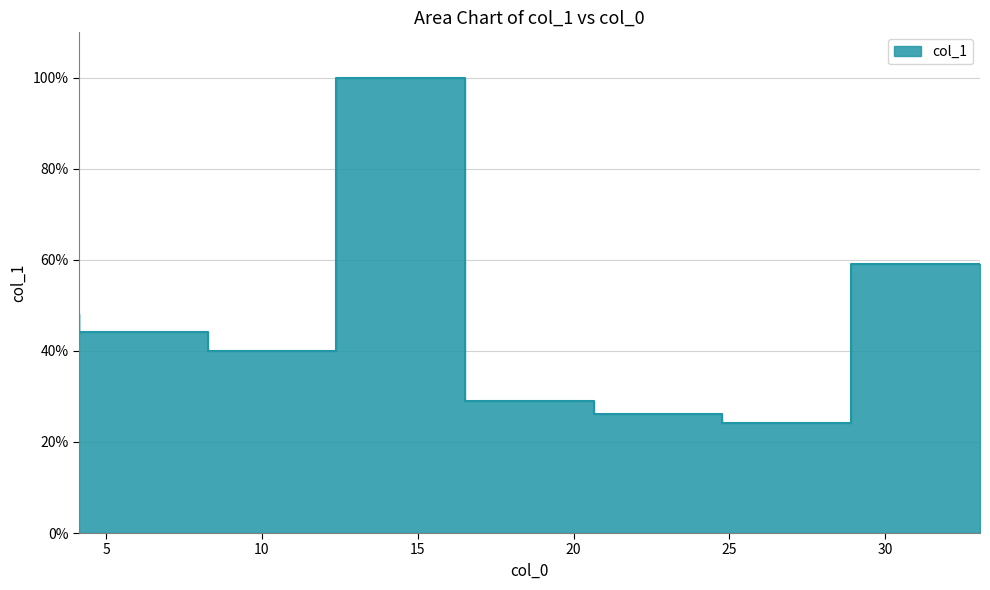

What is the label of the 4th point from the right?

20.652